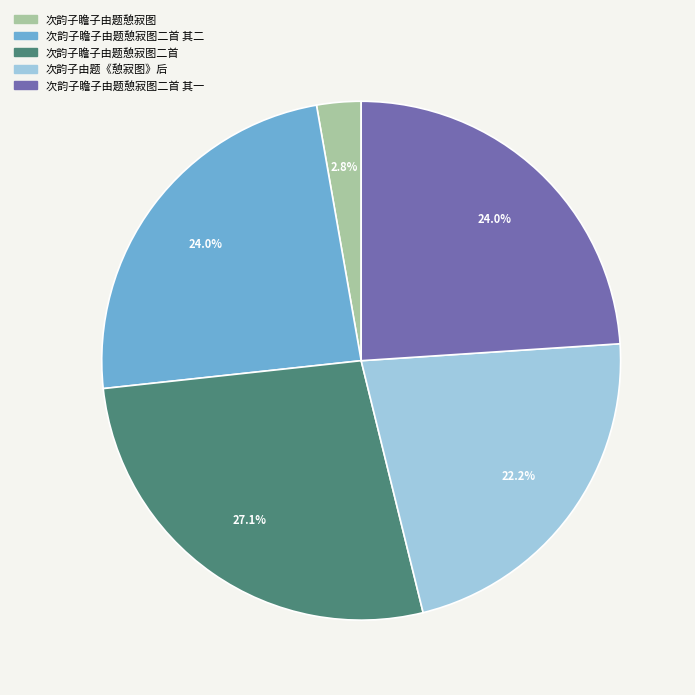

Is there a majority slice in this chart?

No